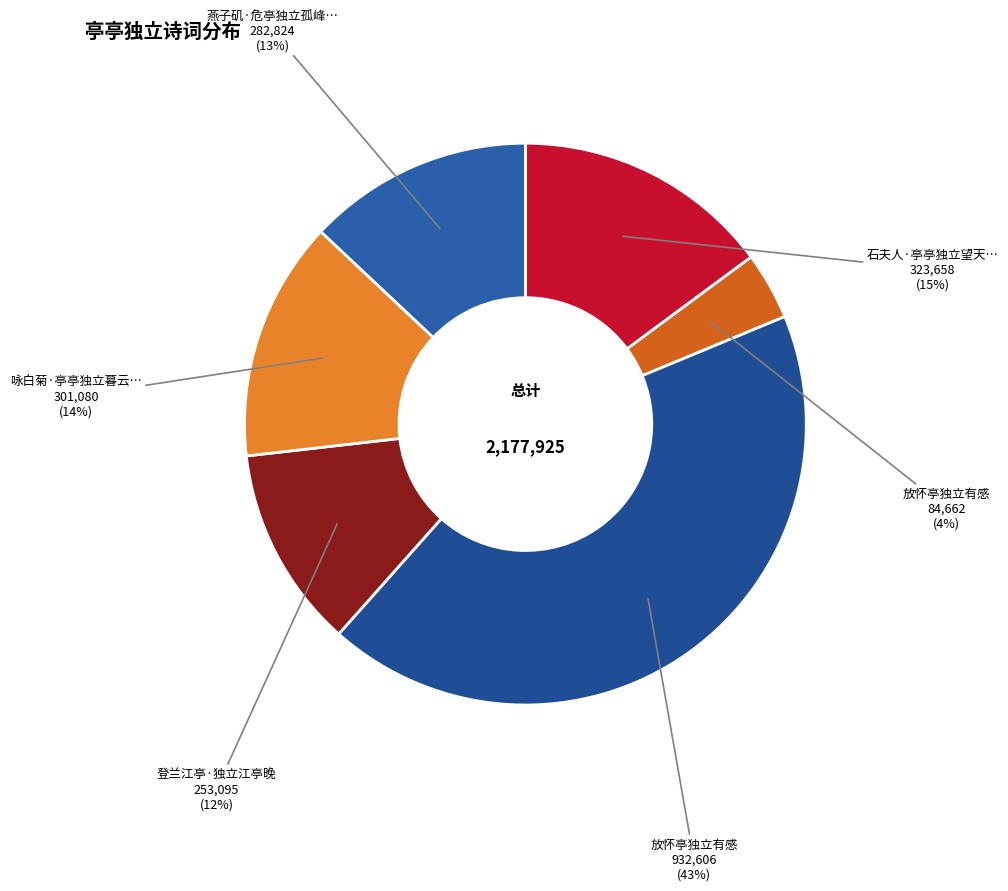

How many slices are in this pie chart?

6